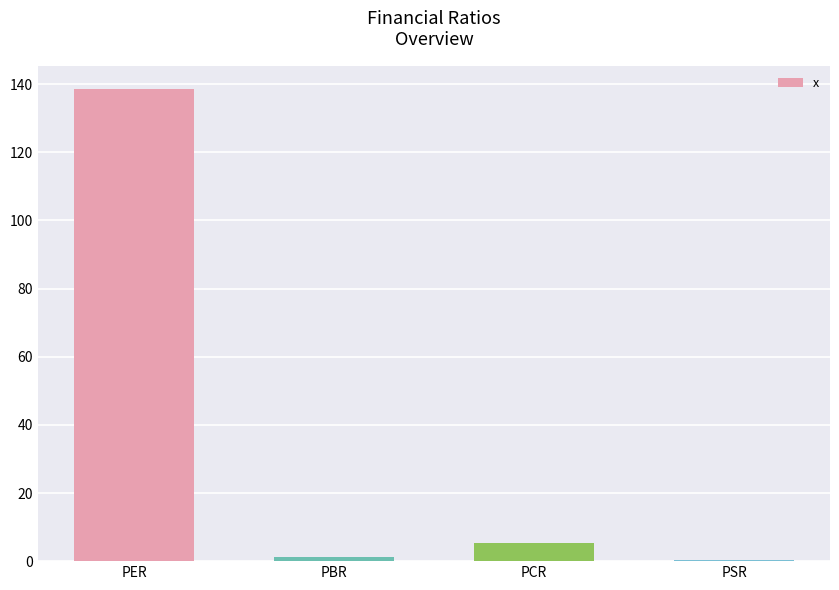

Which category has the highest value across all series?

PER